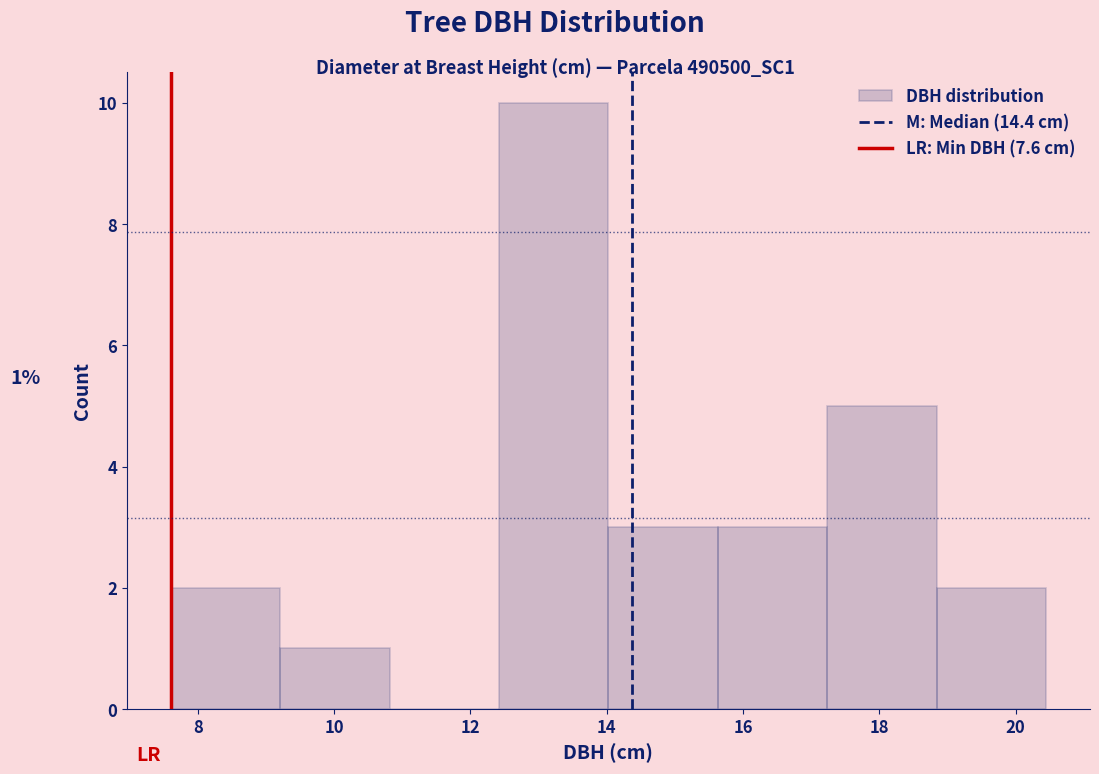

Over which range of the x-axis is the bar tallest?

12.4 to 14.0